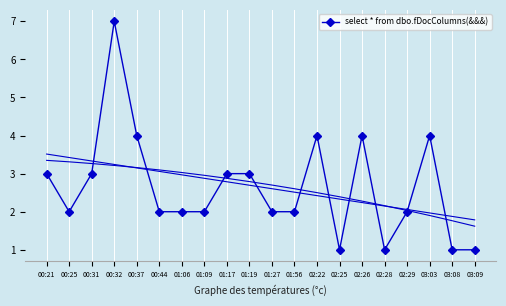

What is the ratio of the value at 00:32 to the value at 00:37?

1.8